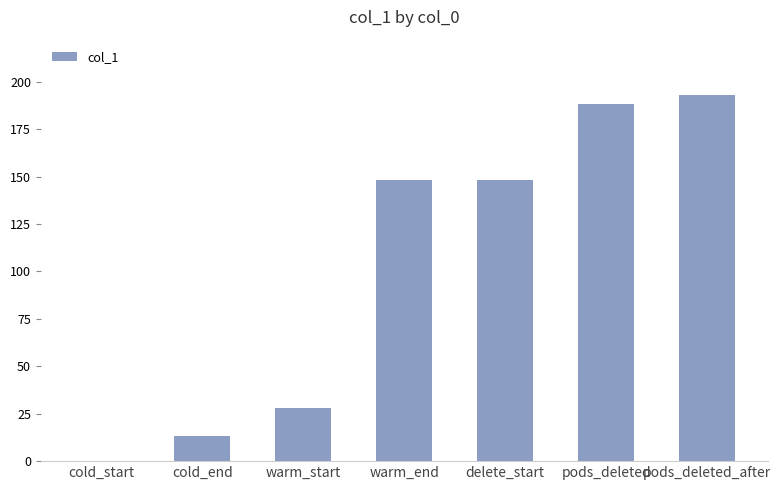

Count the number of data series in this chart.

1